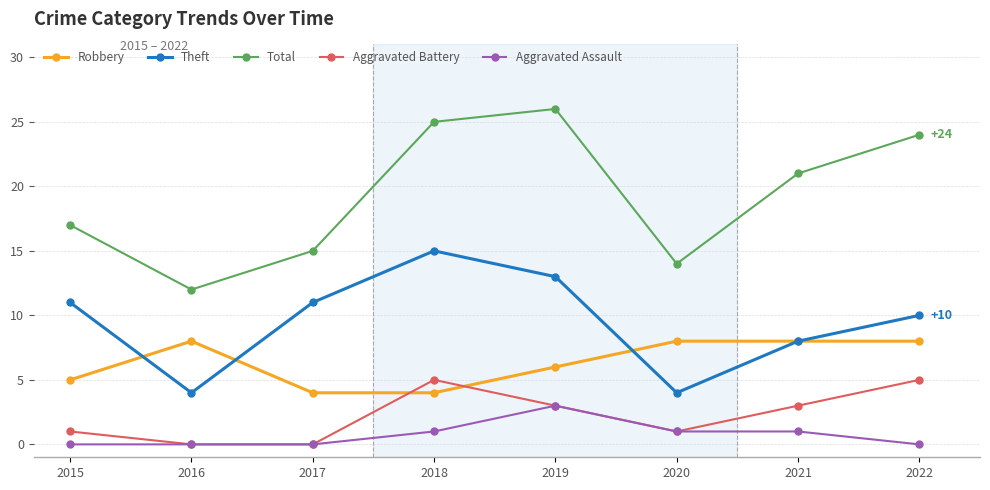

What is the greatest value displayed?

26